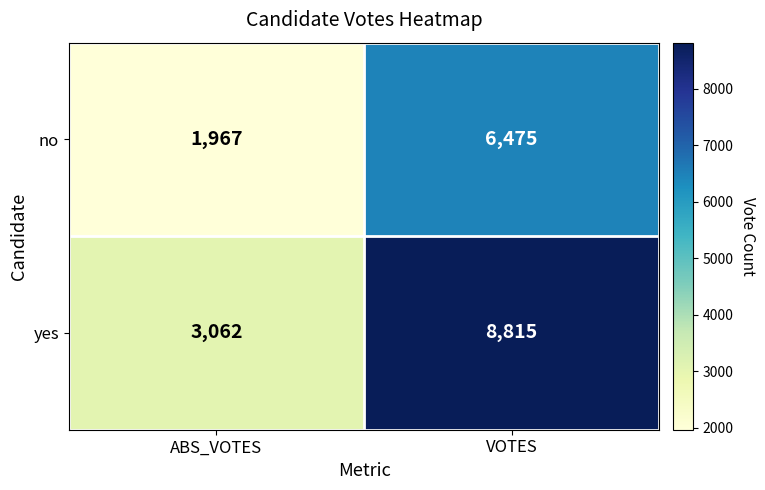

What is the sum of the yes values at VOTES and ABS_VOTES?

11877